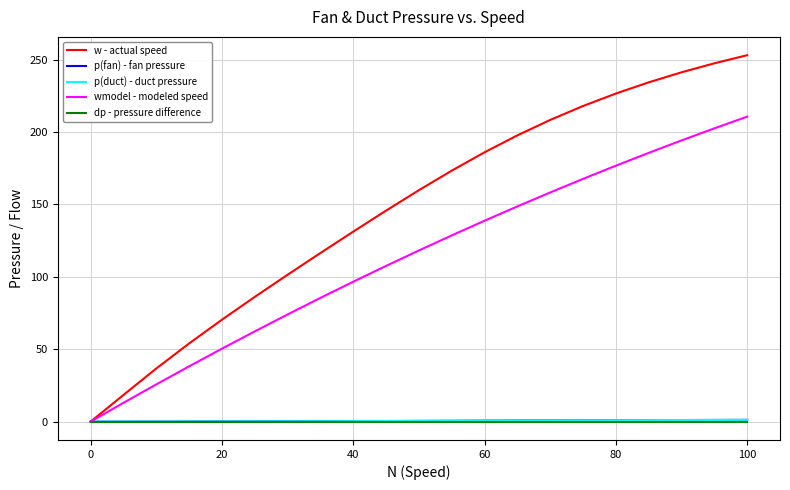

Which series has the largest total across all categories?

w - actual speed